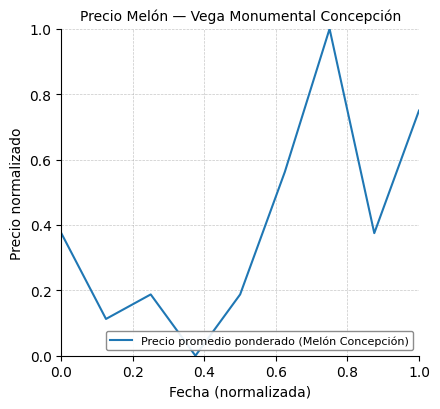

What is the difference between the maximum and minimum values?

1.0